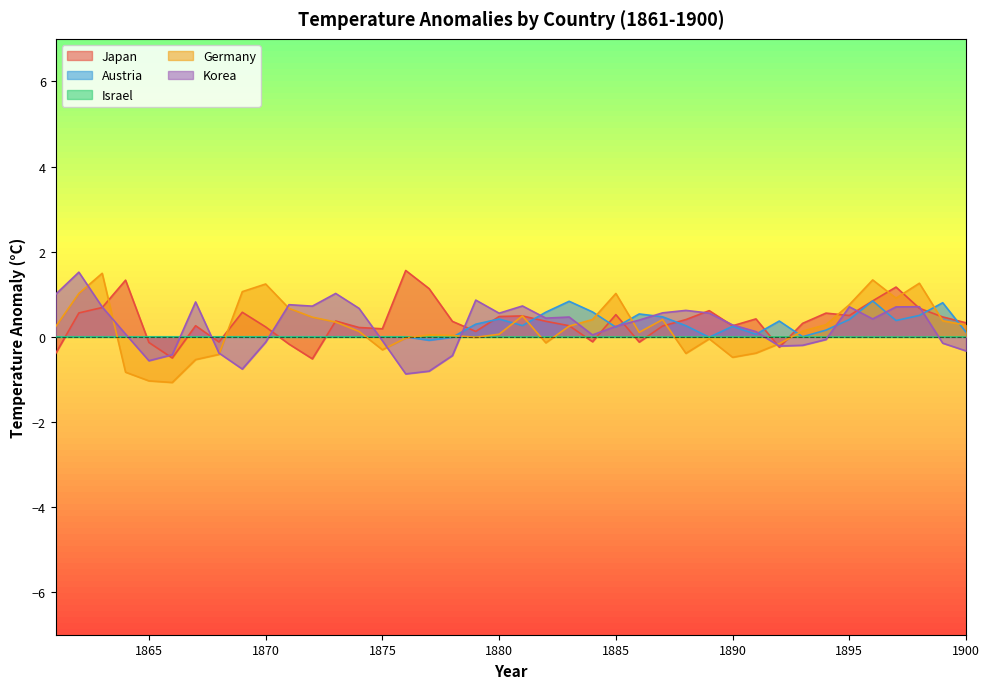

What is the sum of all Austria values?

8.2